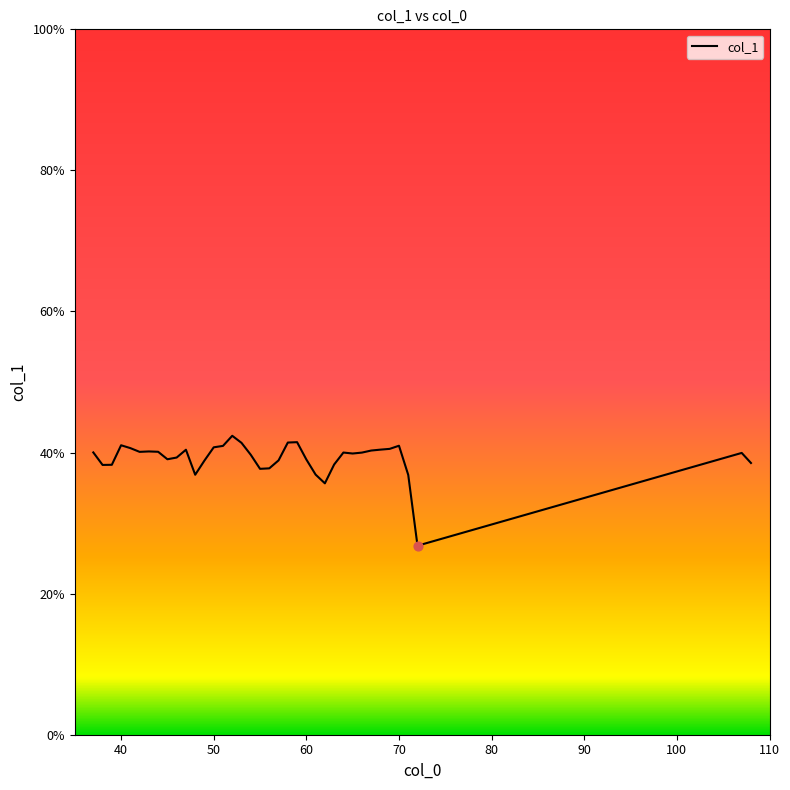

What is the maximum value shown in the chart?

42.4